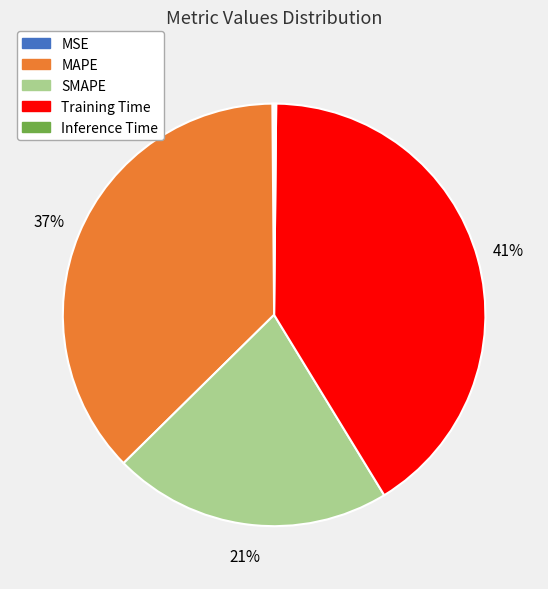

To the nearest percent, what is the difference between the largest and smallest slice percentages?

41%